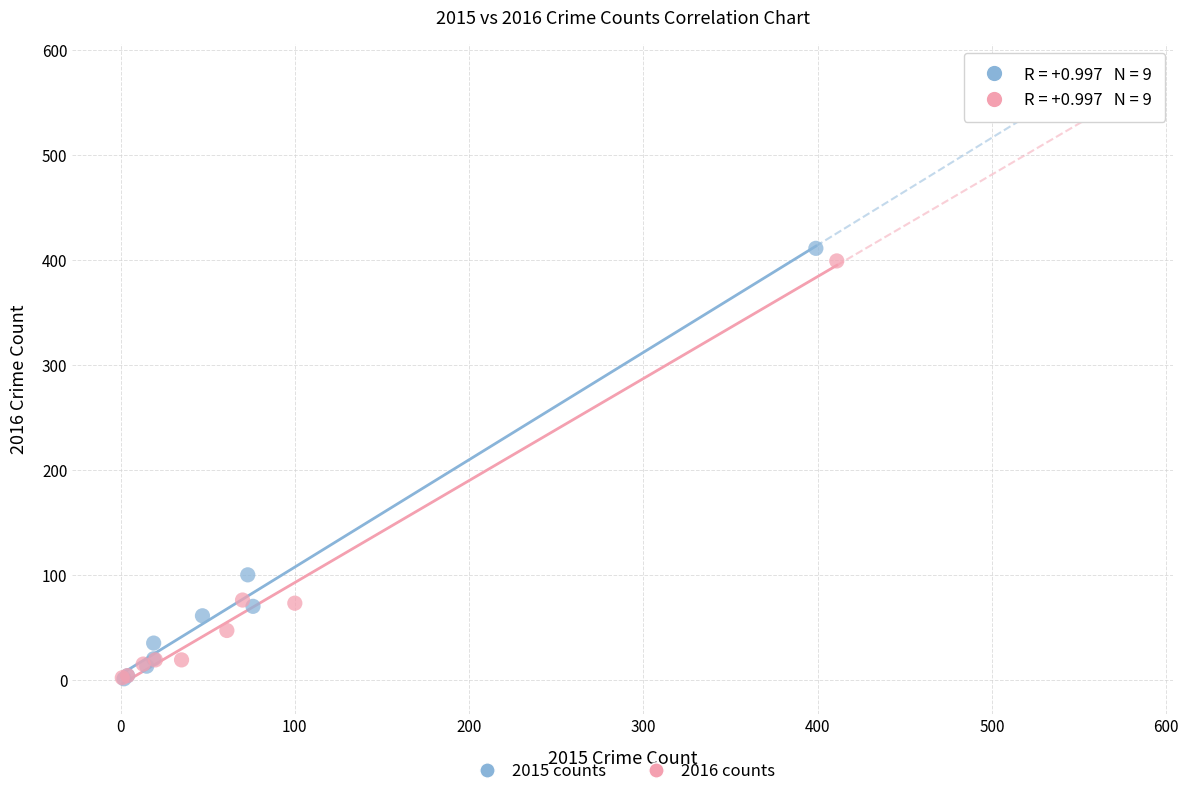

Which series has the largest Y range (max minus min)?

2015 counts